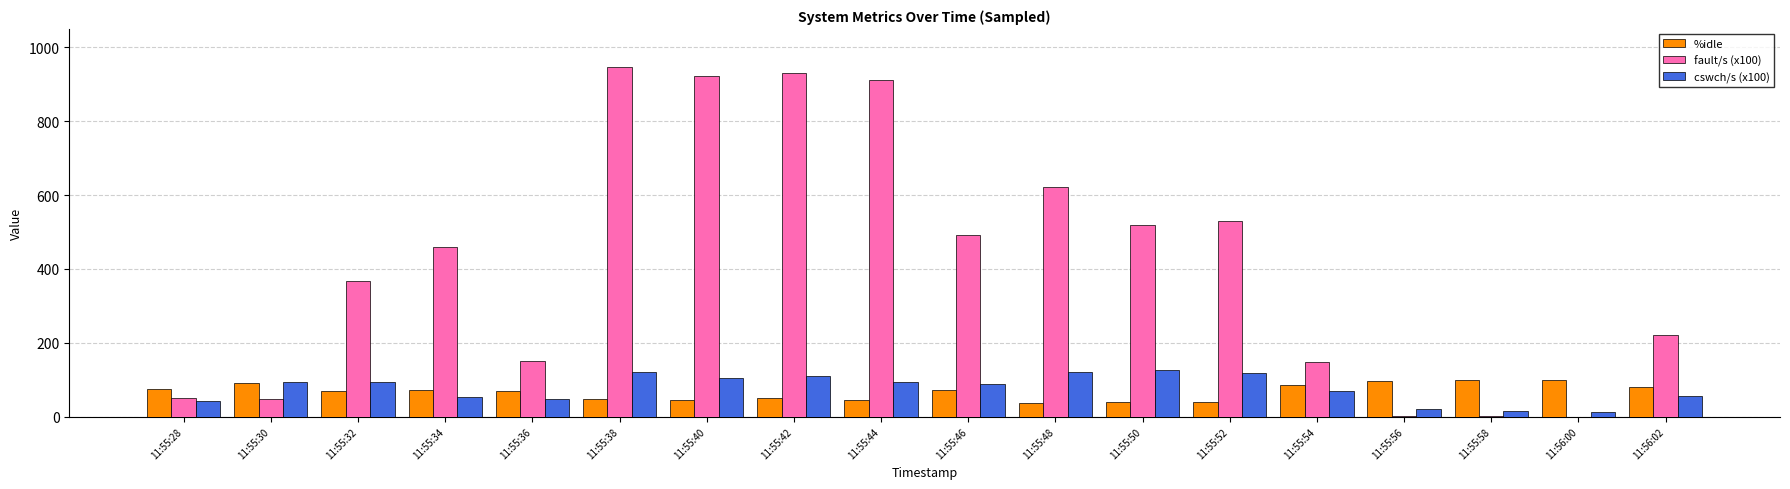

Is the value of cswch/s (x100) at 11:55:42 greater than the value of %idle at 11:55:52?

Yes